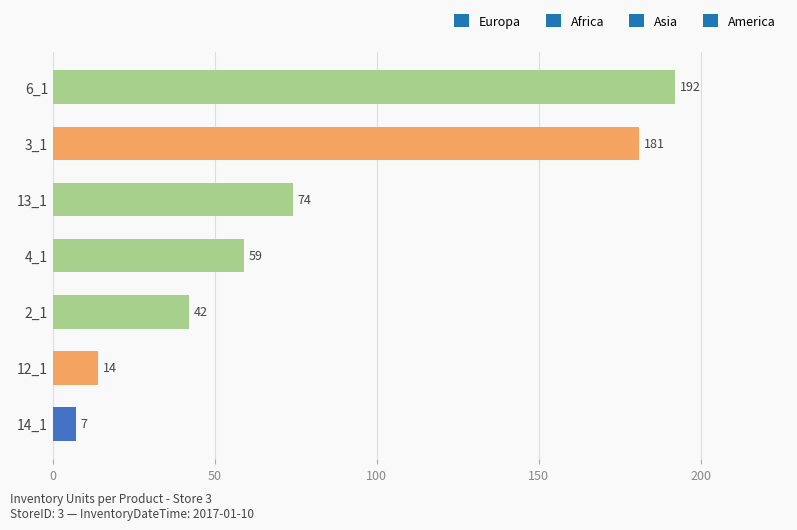

Between 4_1 and 14_1, which is larger?

4_1